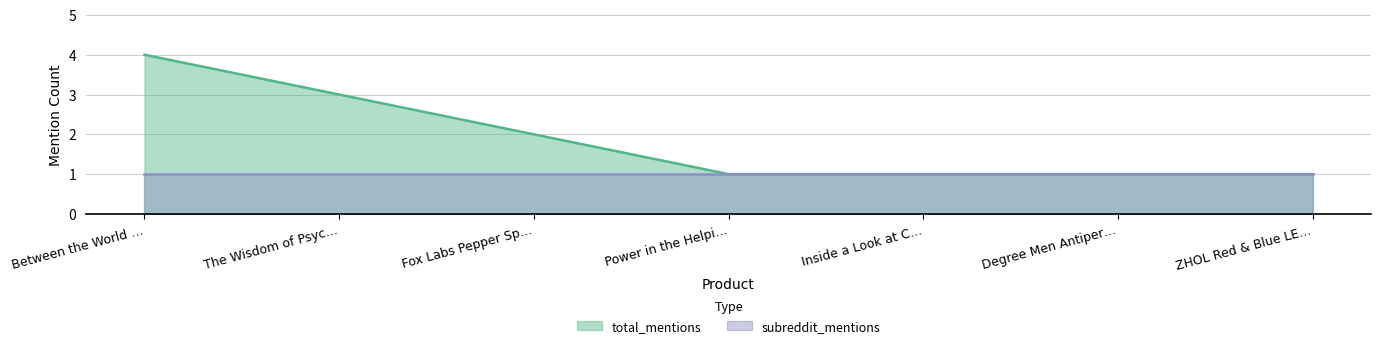

List the series in order of their overall mean, lowest first.

subreddit_mentions, total_mentions